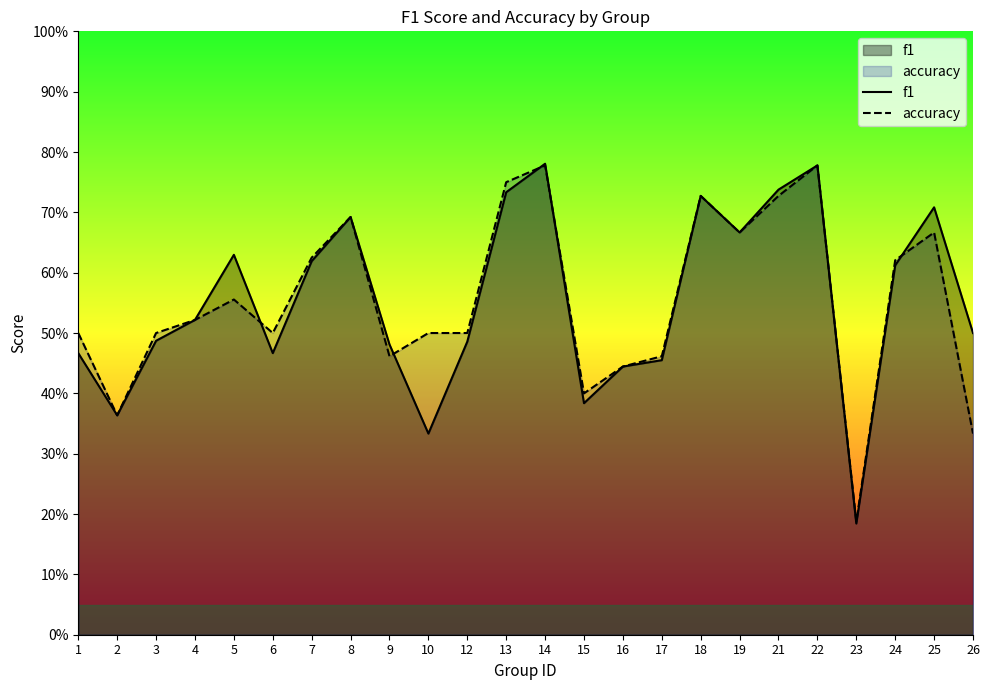

How many f1 values are between 0 and 1?

24